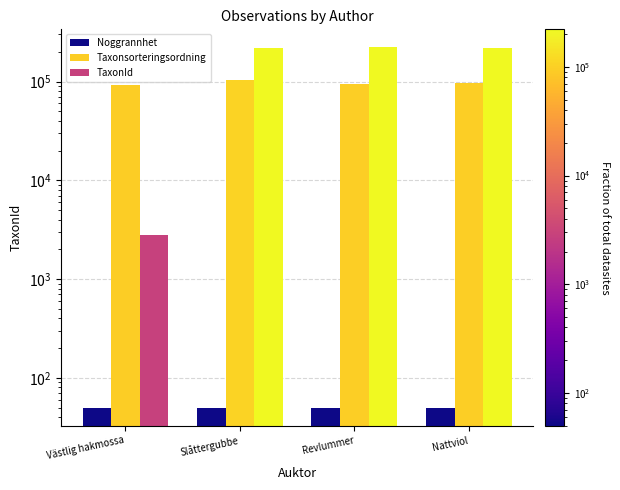

Between Västlig hakmossa and Nattviol, which series saw the biggest shift?

TaxonId